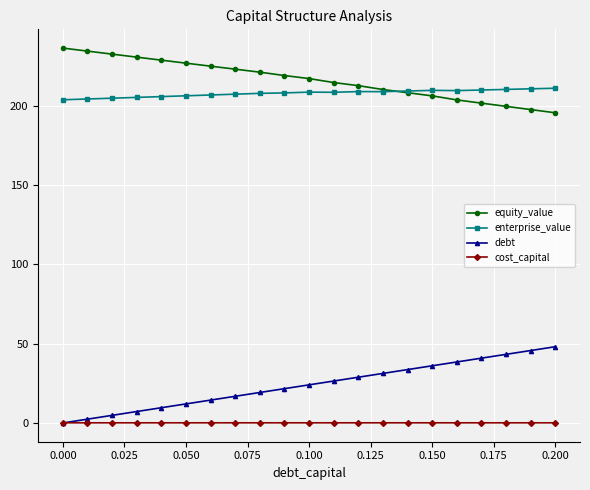

Rank the series by their maximum value, from lowest to highest.

cost_capital, debt, enterprise_value, equity_value